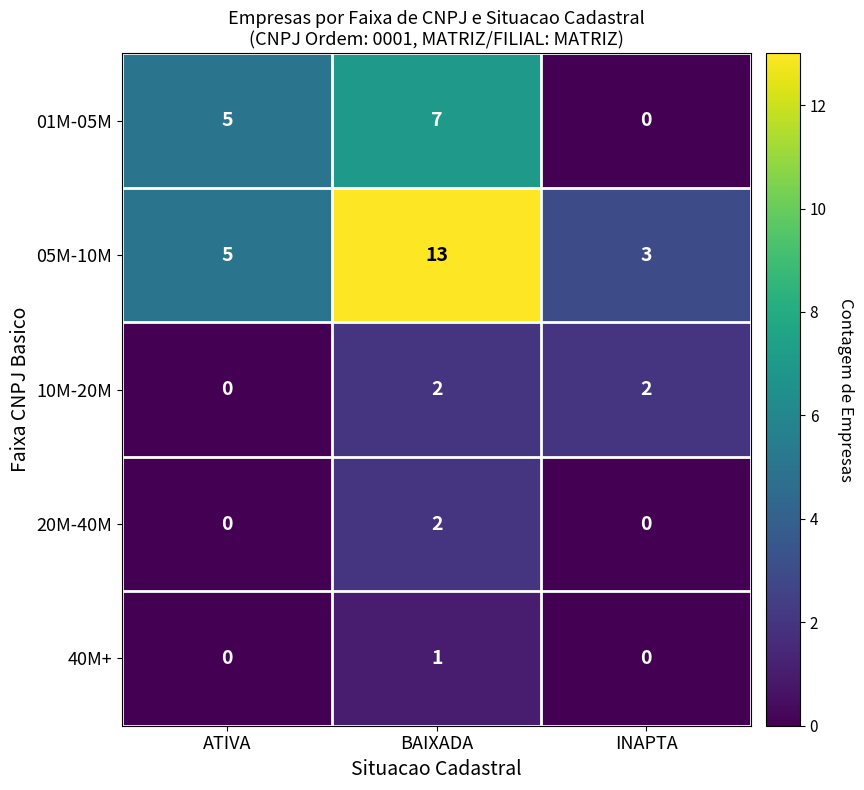

What is the total value across all series at BAIXADA?

25